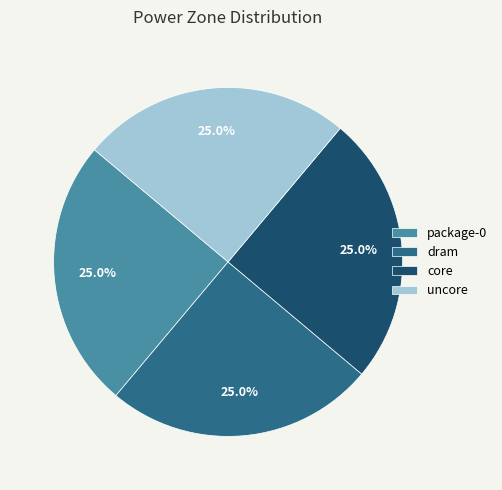

How much of the chart is everything except core?

75.0%